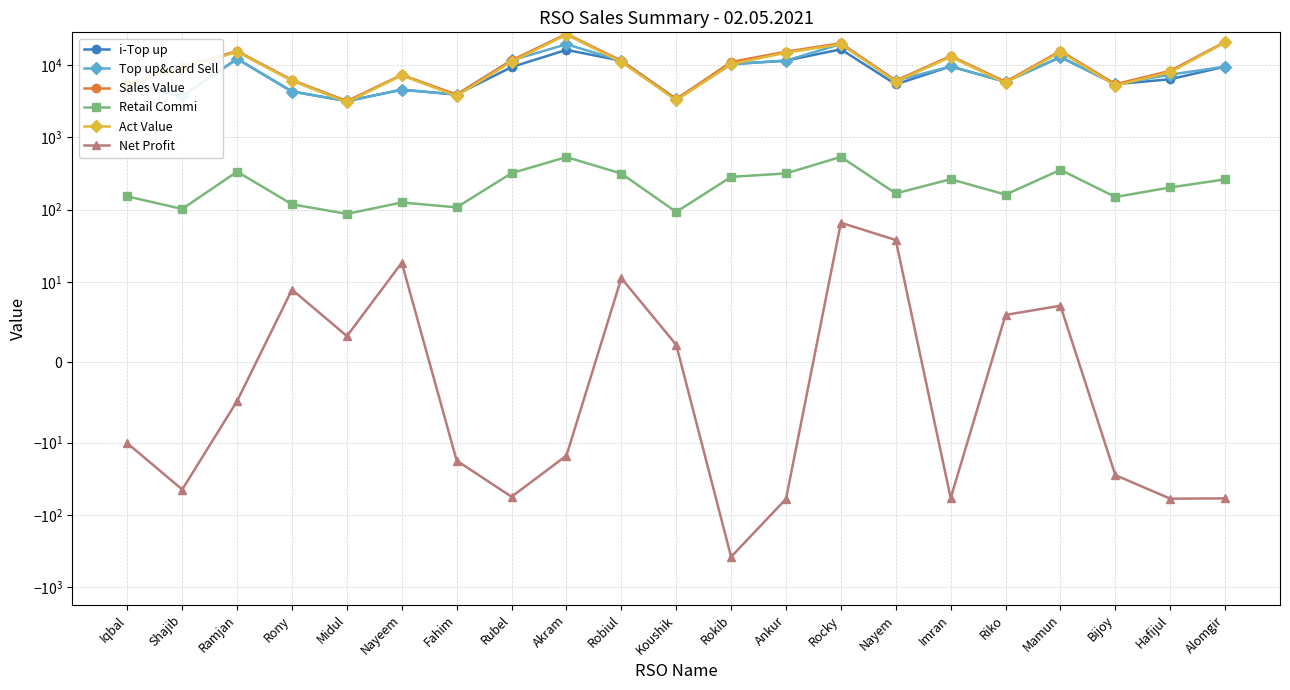

At how many categories does at least one series exceed 3568?

19